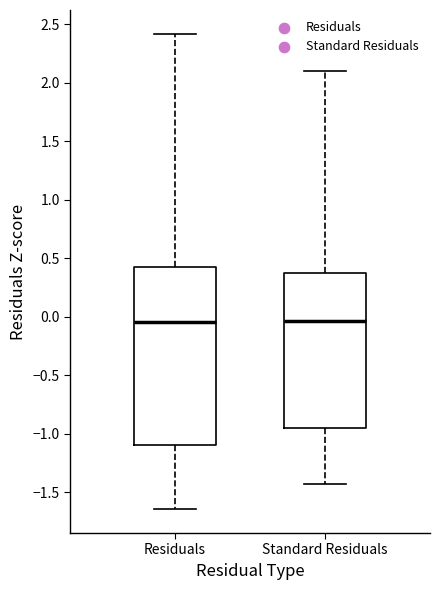

Comparing the boxes themselves (not the whiskers), which one is the tallest?

Residuals